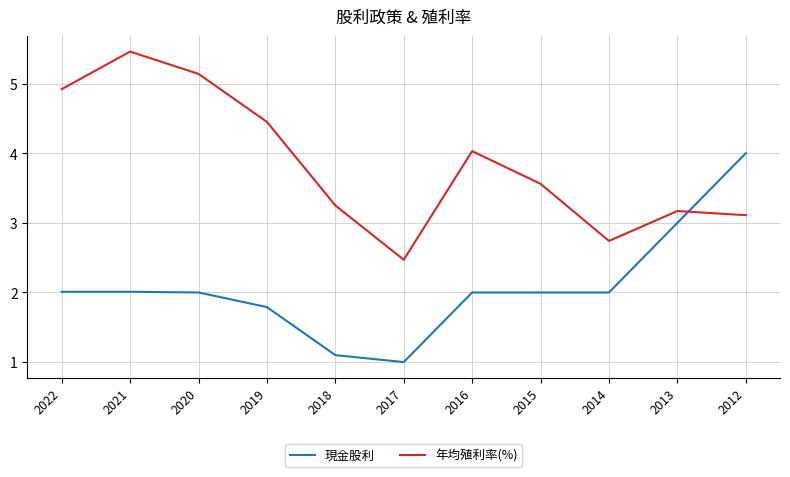

At 2022, list the series in order from largest to smallest.

年均殖利率(%), 現金股利